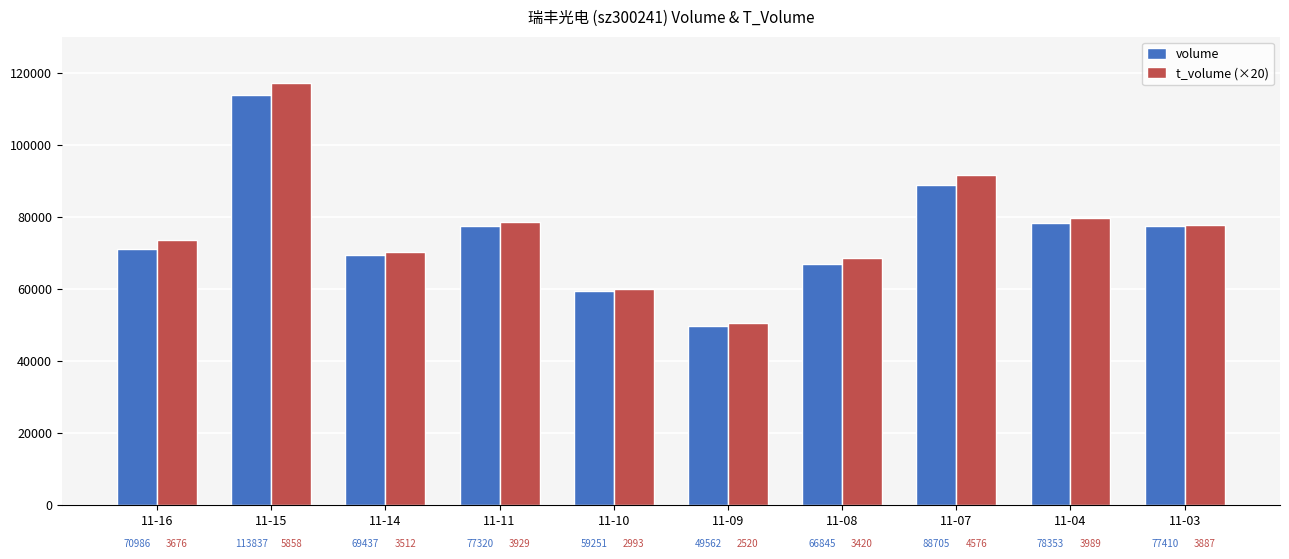

How many bars are there in each group?

2